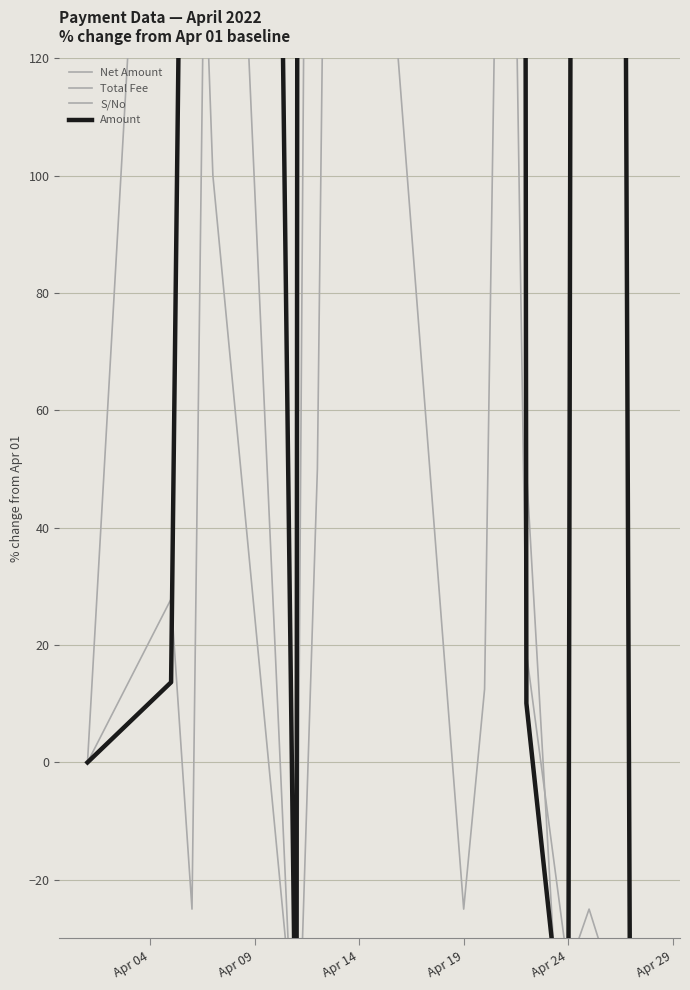

Count the number of data series in this chart.

4